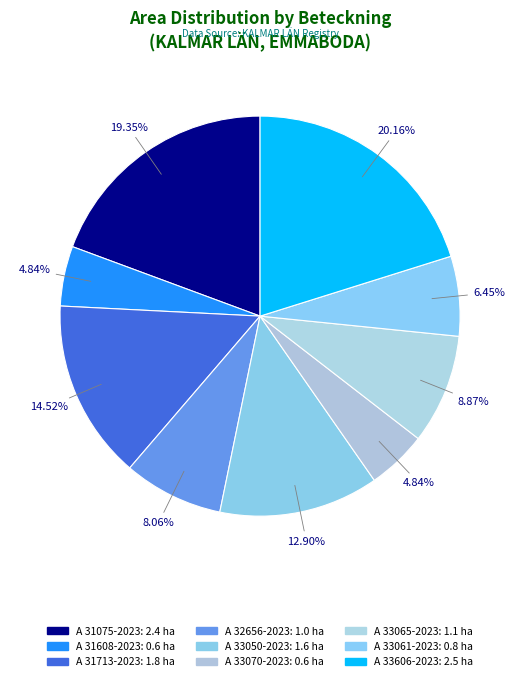

Is A 33061-2023 the majority of the pie?

No